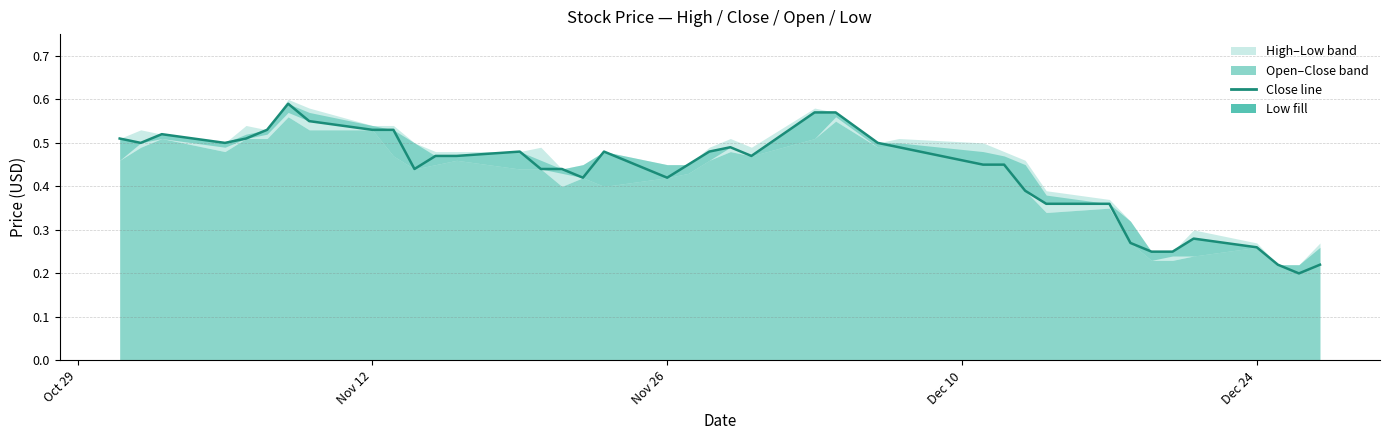

How many data points does each series have?

40